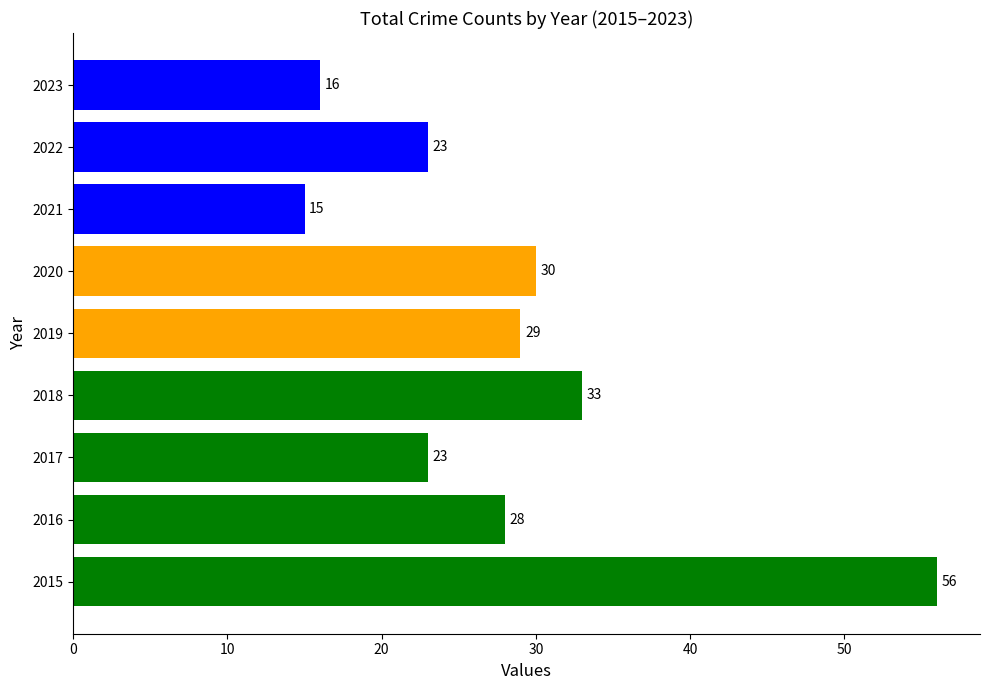

What is the change in value from 2015 to 2016?

-28